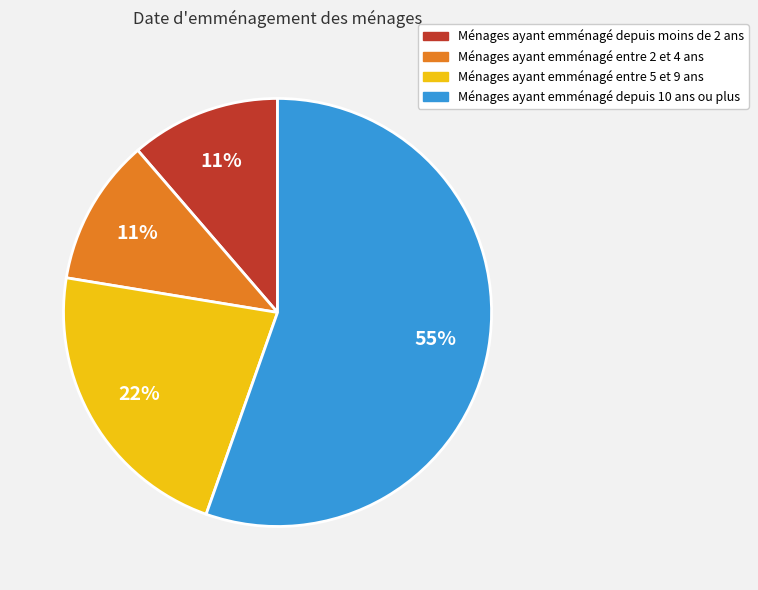

True or false: Ménages ayant emménagé depuis moins de 2 ans accounts for 16% of the total.

False